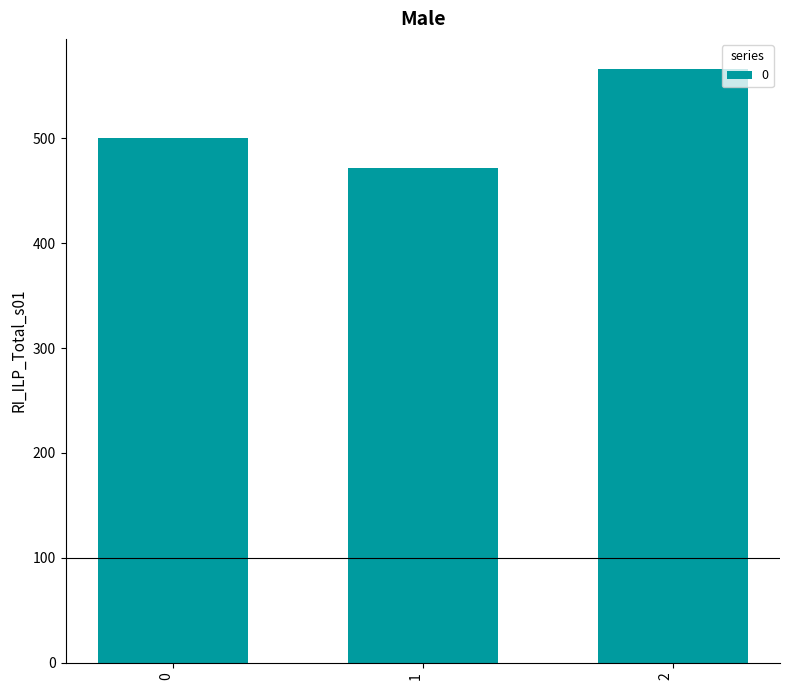

What is the minimum value shown in the chart?

471.4